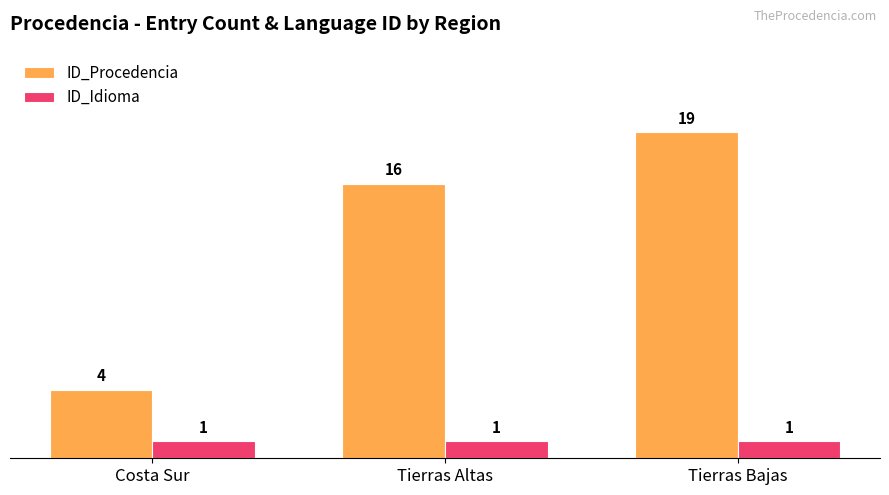

What is the sum of the ID_Idioma values at Tierras Altas and Costa Sur?

2